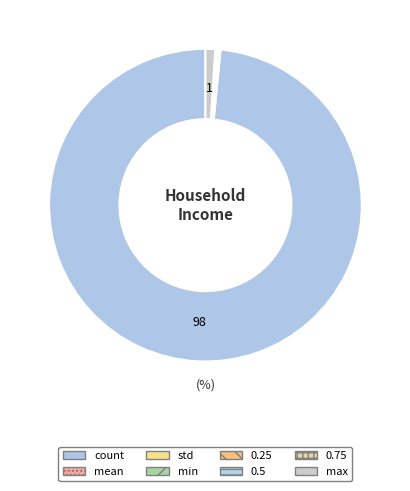

Is it true that min is 0% of the pie?

True